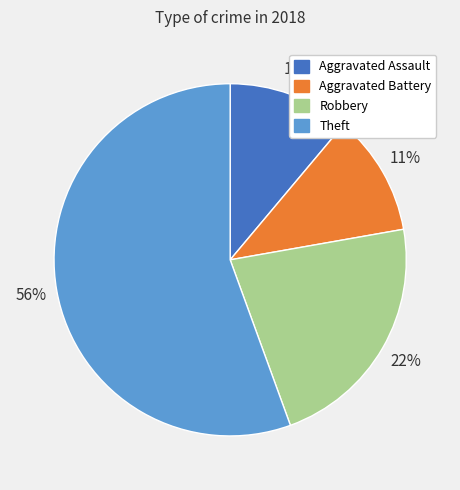

Do Robbery and Aggravated Assault together represent more than half of the pie?

No